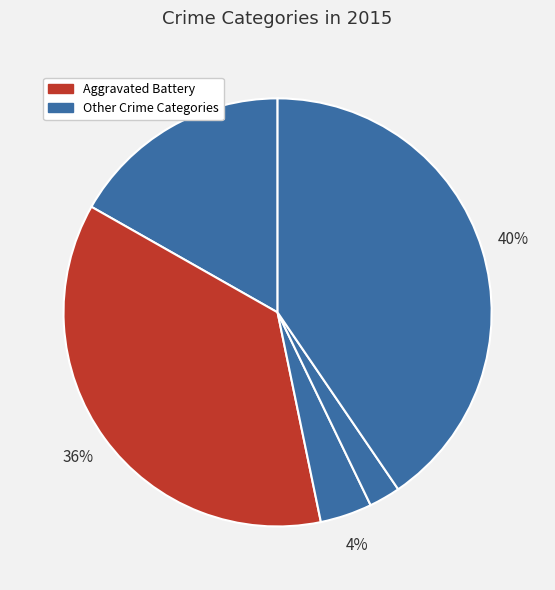

Count the number of slices in the pie.

5